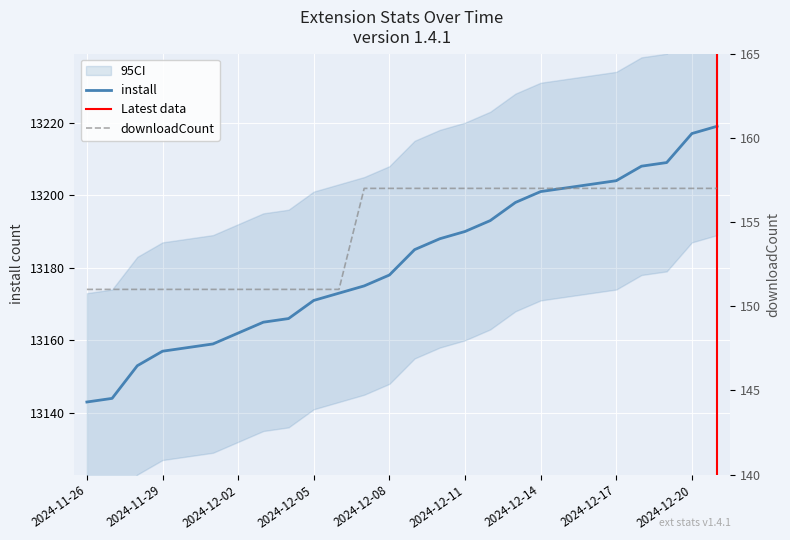

What is the label of the 6th point from the right?

2024-12-16